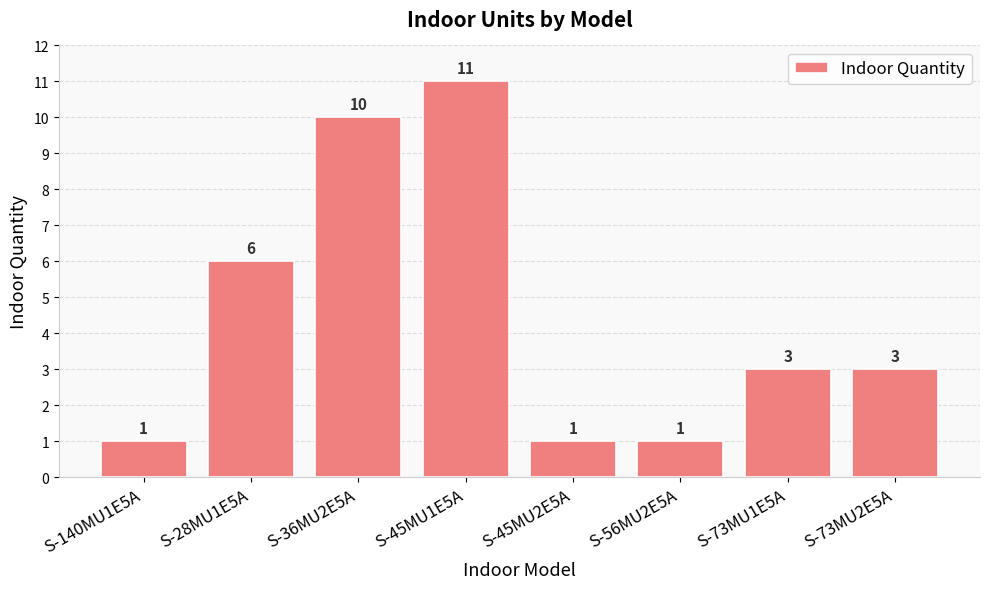

Is it true that the value at S-73MU2E5A is 5?

False